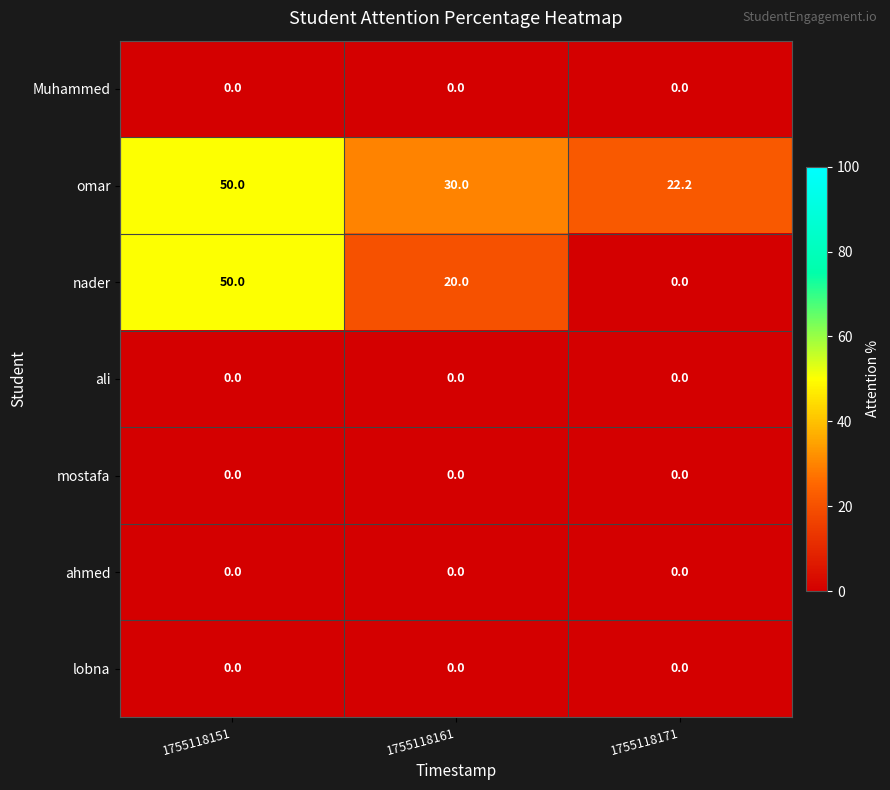

Which category has the lowest value in the omar series?

1755118171